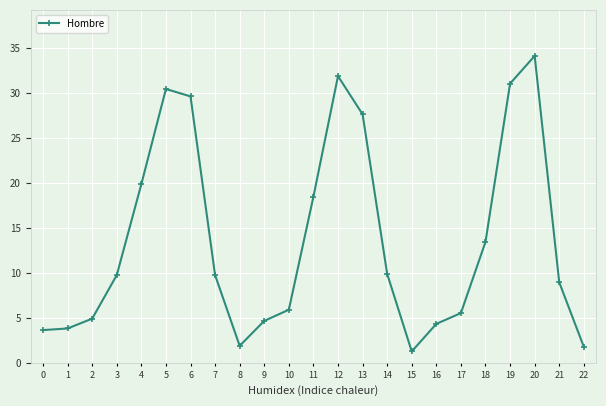

Which category has the lowest value across all series?

15